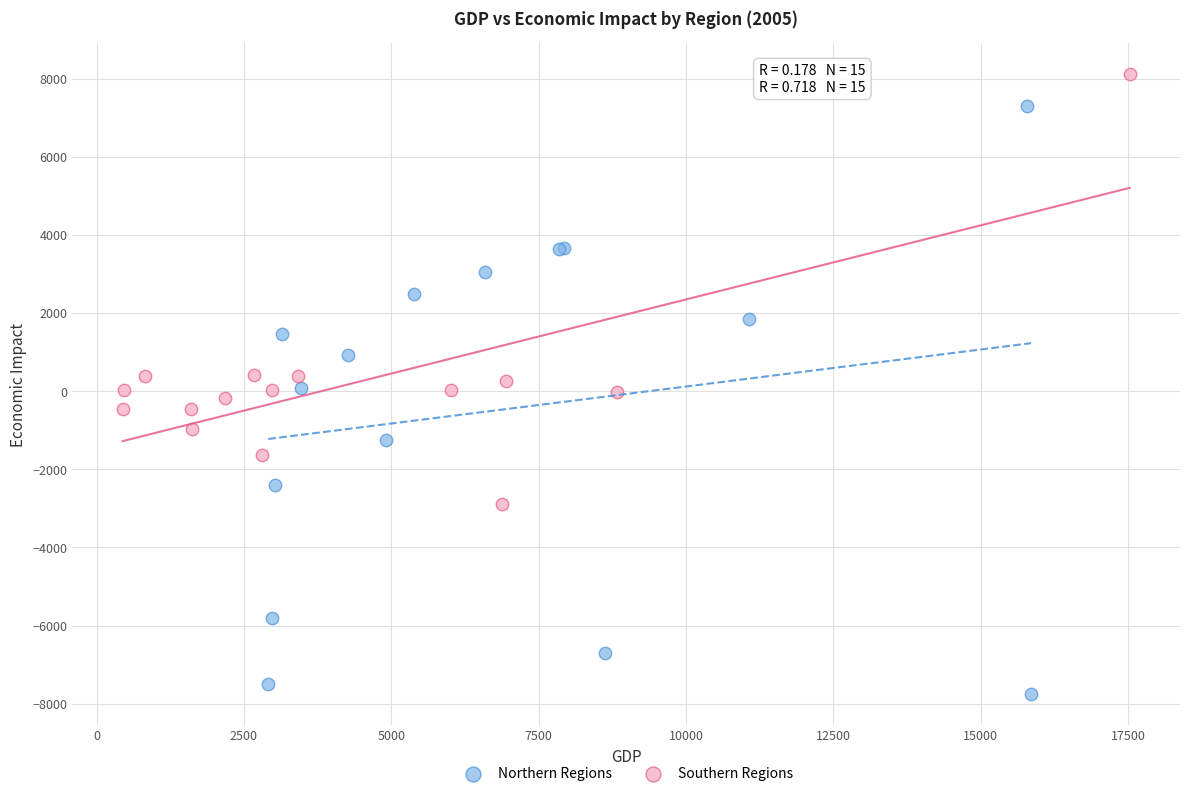

Which series reaches the maximum Y coordinate?

Southern Regions